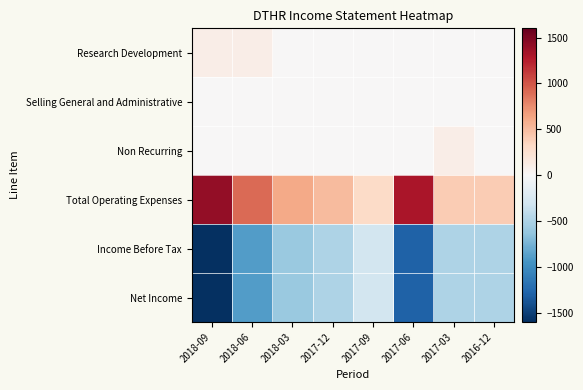

Between 2018-03 and 2017-06, which series saw the biggest shift?

Total Operating Expenses